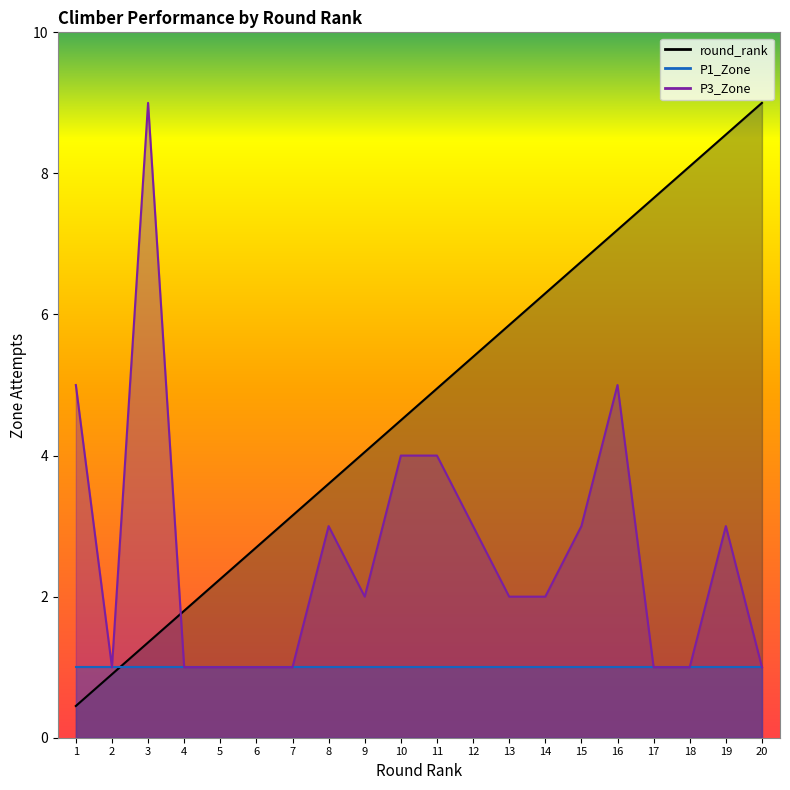

What is the difference between the round_rank values at 1 and 14?

5.8